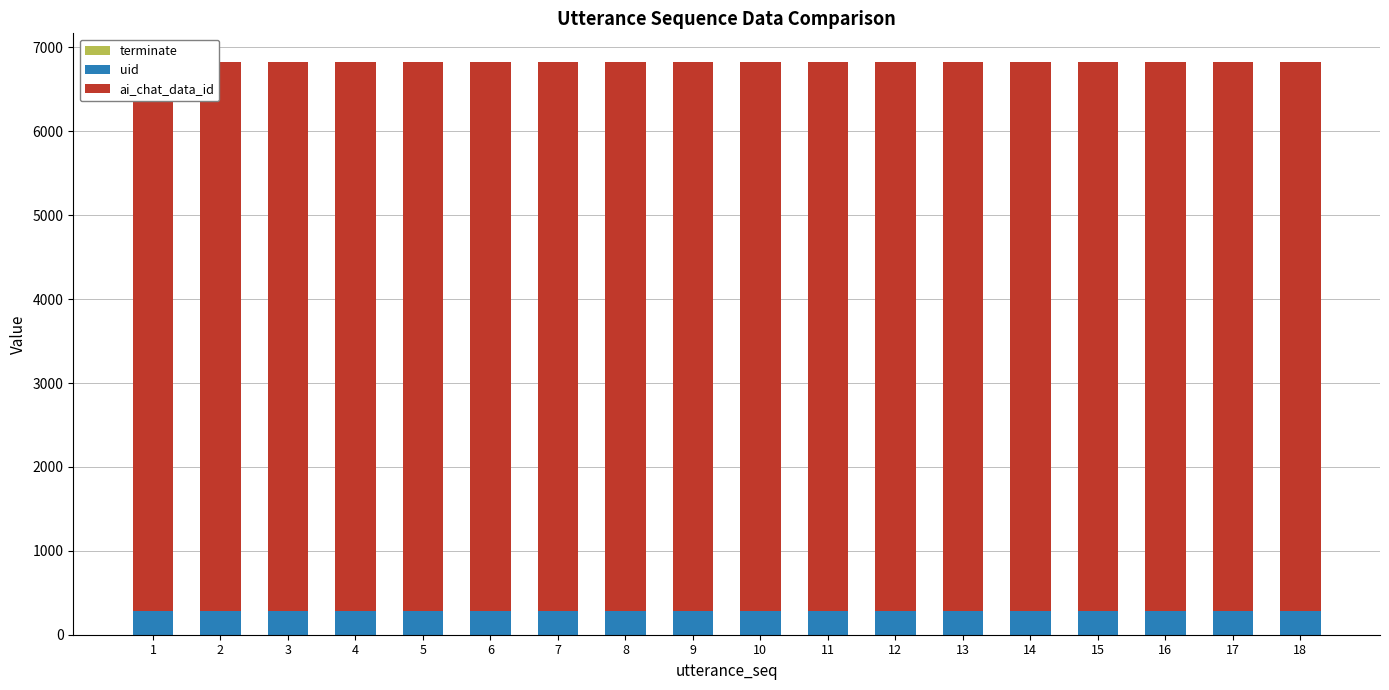

Between 9 and 7, which is larger?

9